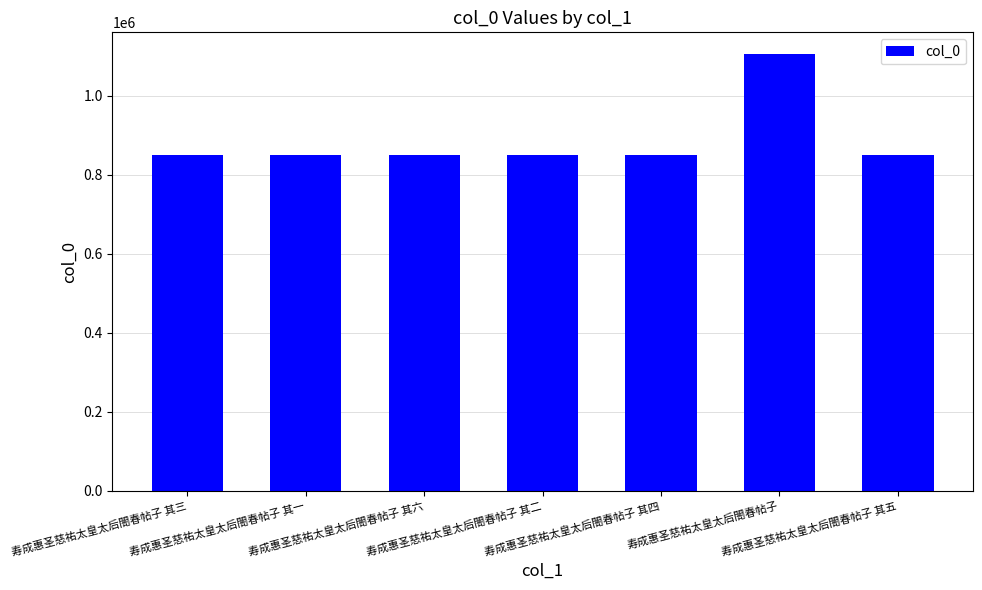

Approximately how many times larger is the value at 寿成惠圣慈祐太皇太后閤春帖子 其三 compared to 寿成惠圣慈祐太皇太后閤春帖子 其二?

1.0